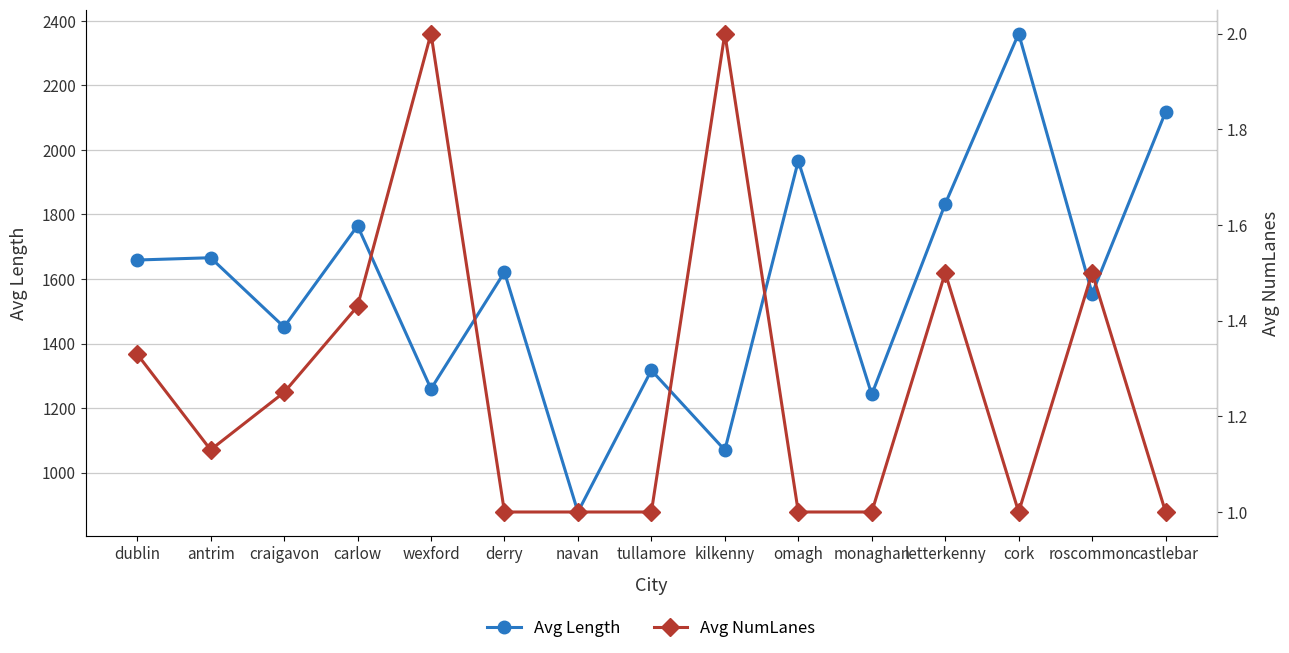

Count the number of data series in this chart.

2